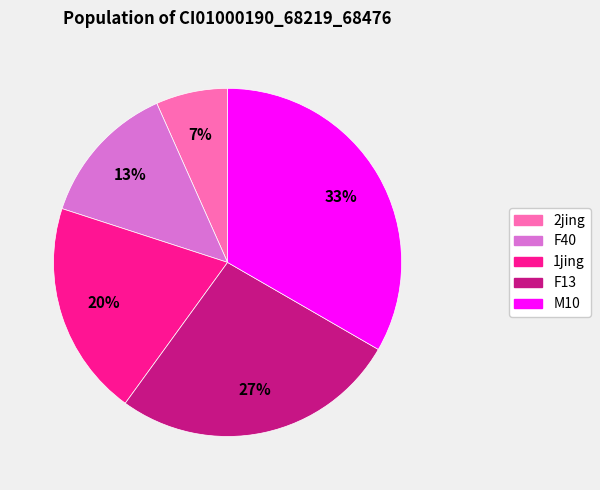

Rank the categories by value from lowest to highest.

2jing, F40, 1jing, F13, M10